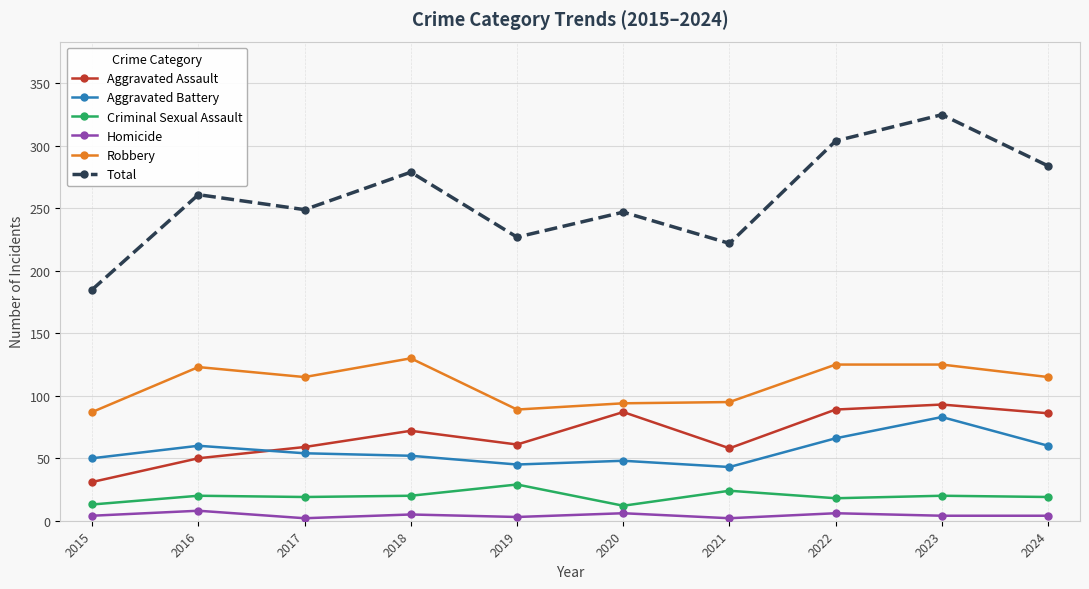

True or false: Aggravated Assault has a value of 59 at 2017.

True